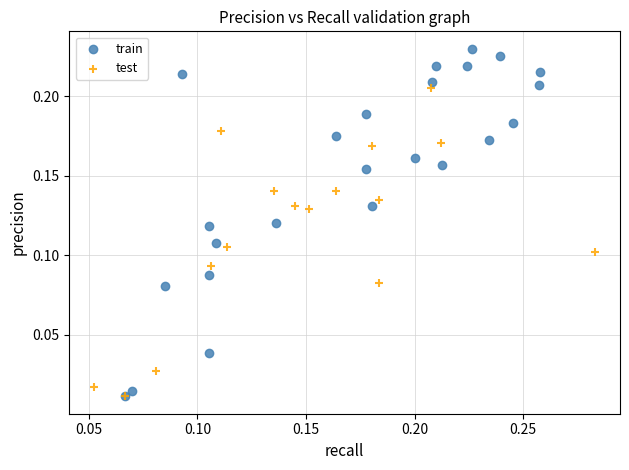

Which series has the widest spread of Y values?

train